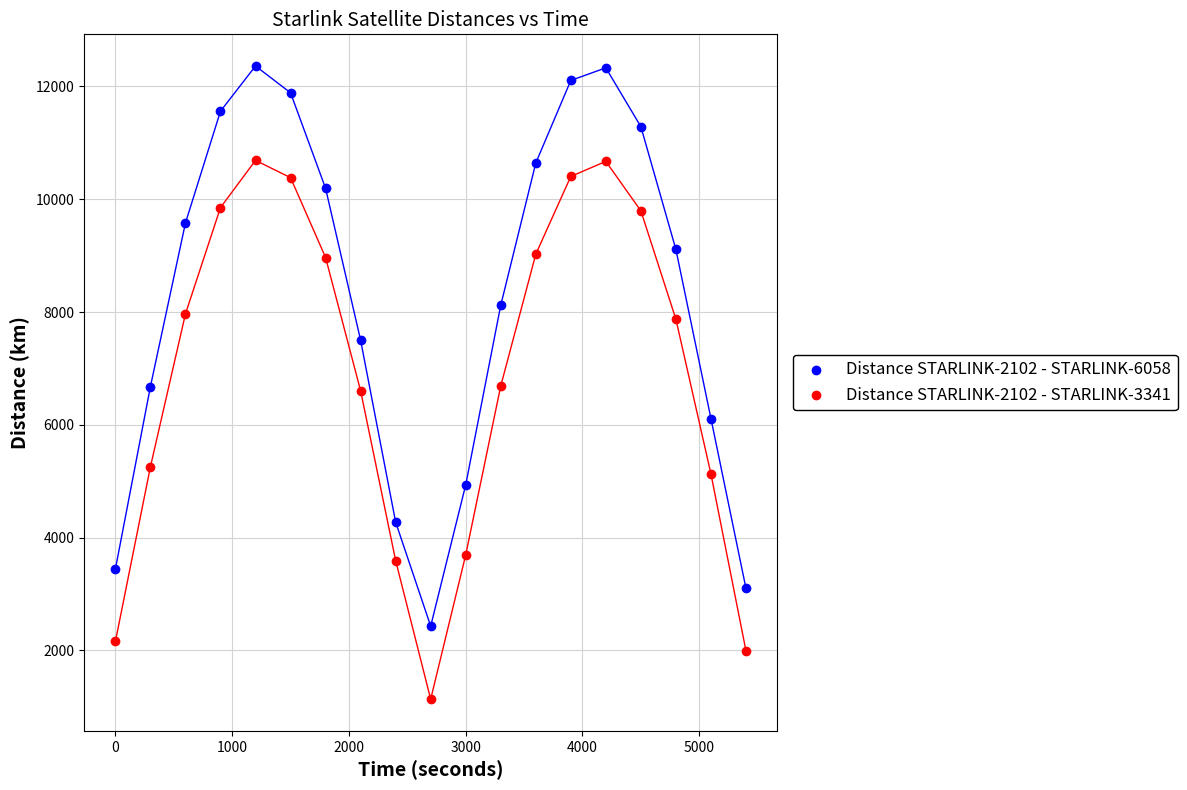

Across all data points, what is the range of Y values (max minus min)?

11227.3